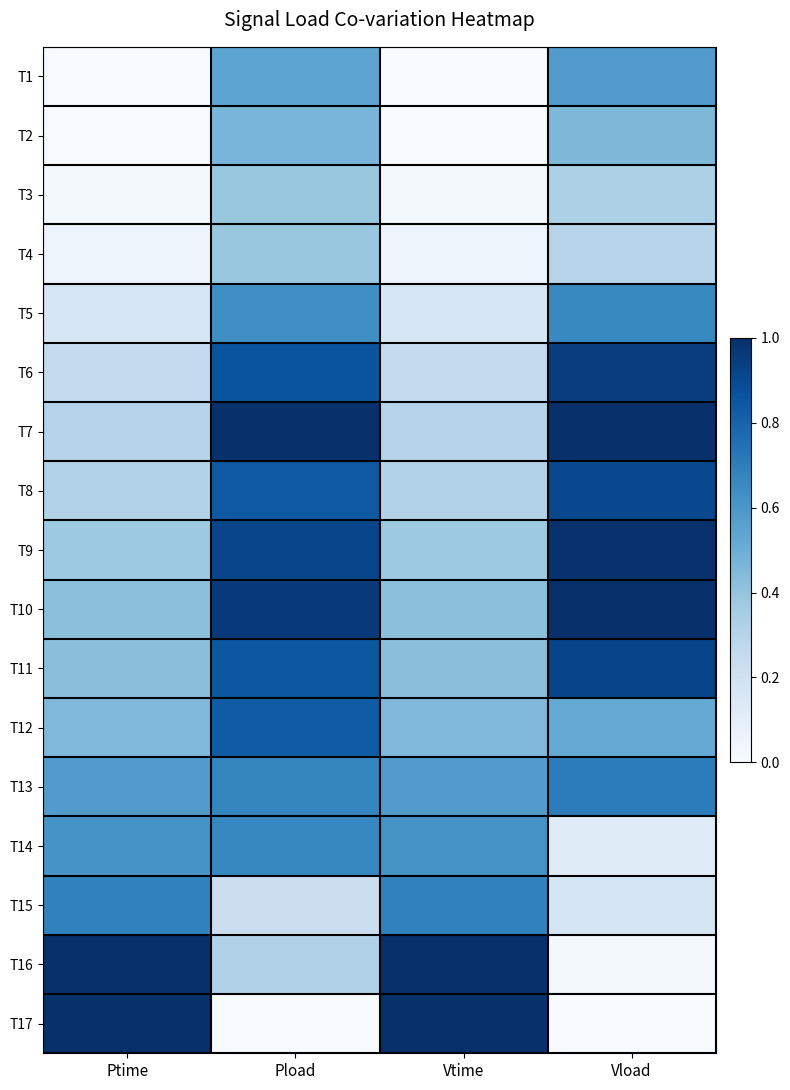

How many data points does each series have?

4